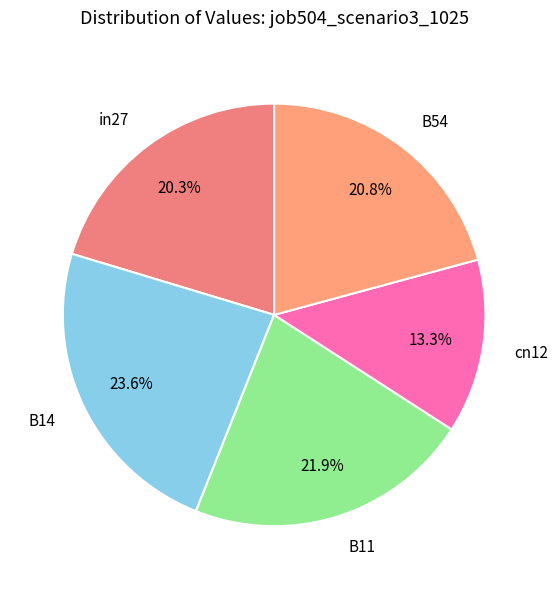

How many slices are in this pie chart?

5